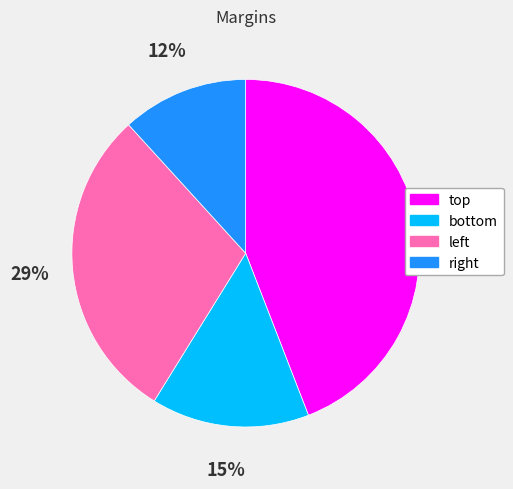

How many segments does this pie chart have?

4